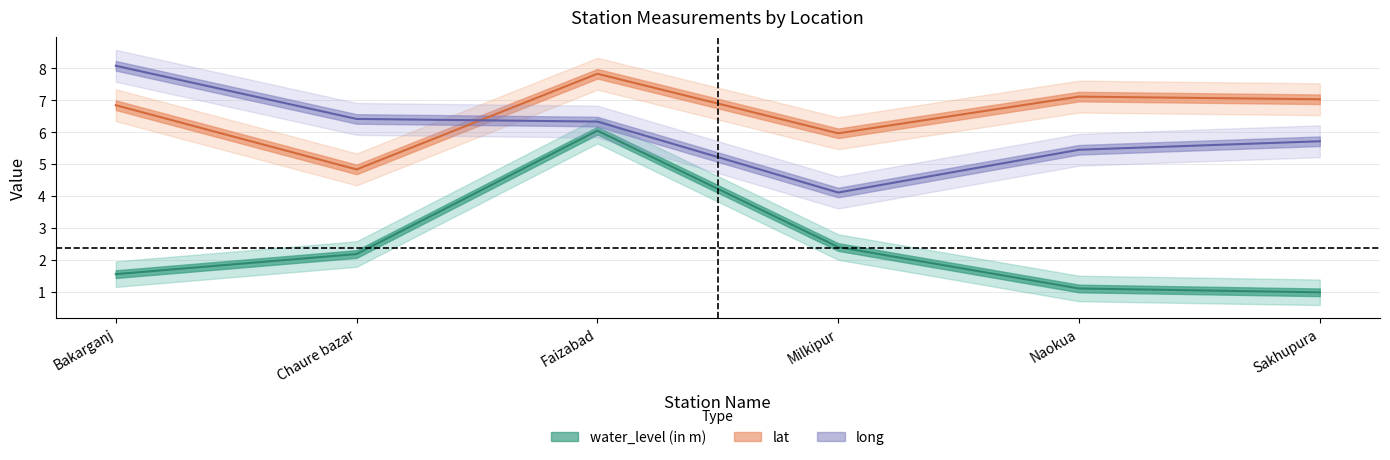

At Faizabad, list the series in order from largest to smallest.

lat, long, water_level (in m)